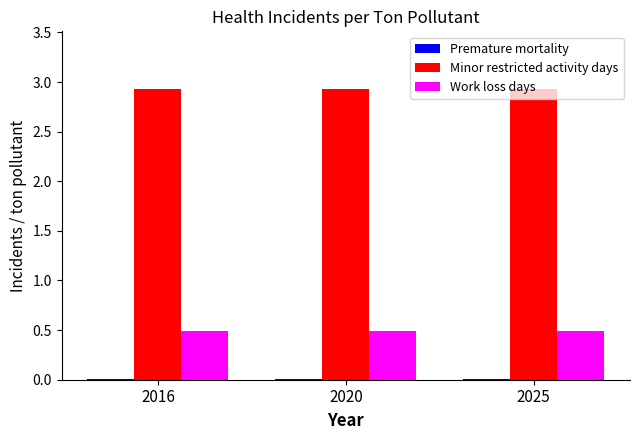

True or false: Work loss days has a value of 0.1 at 2020.

False